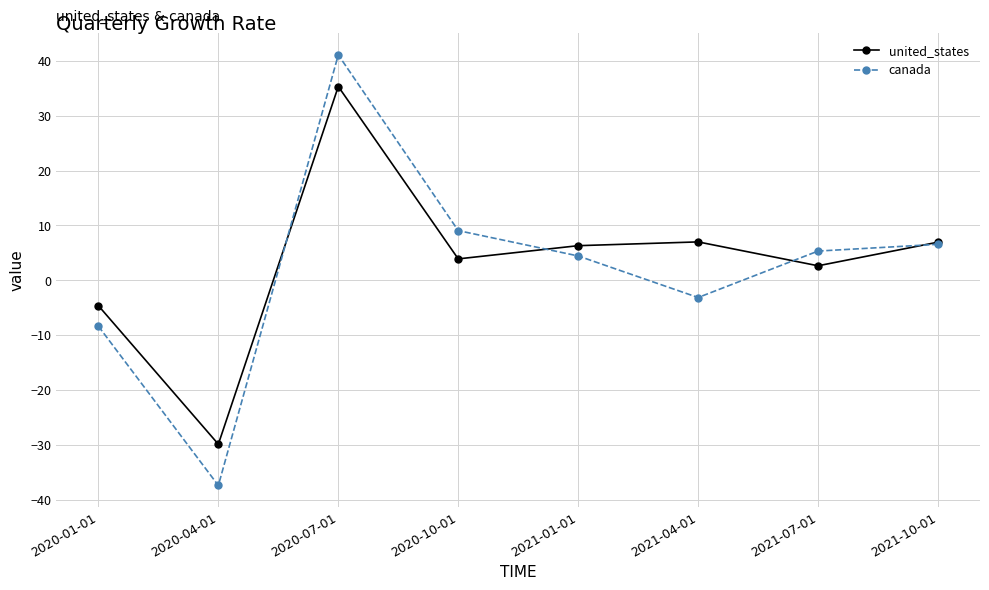

True or false: canada and united_states cross at least once.

True